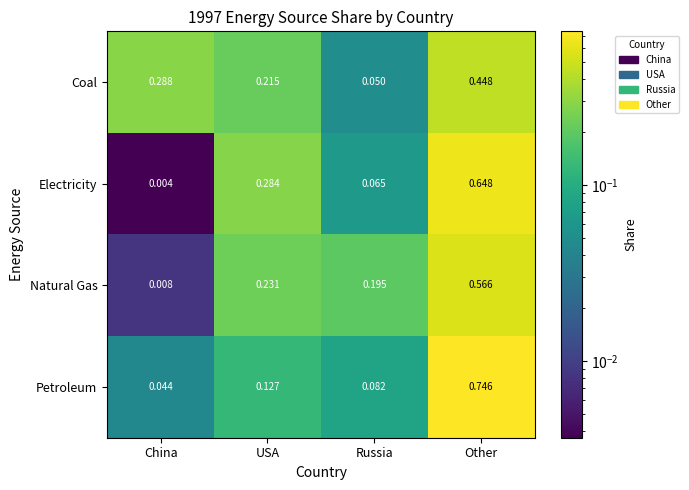

Between China and USA, which series saw the biggest shift?

Electricity